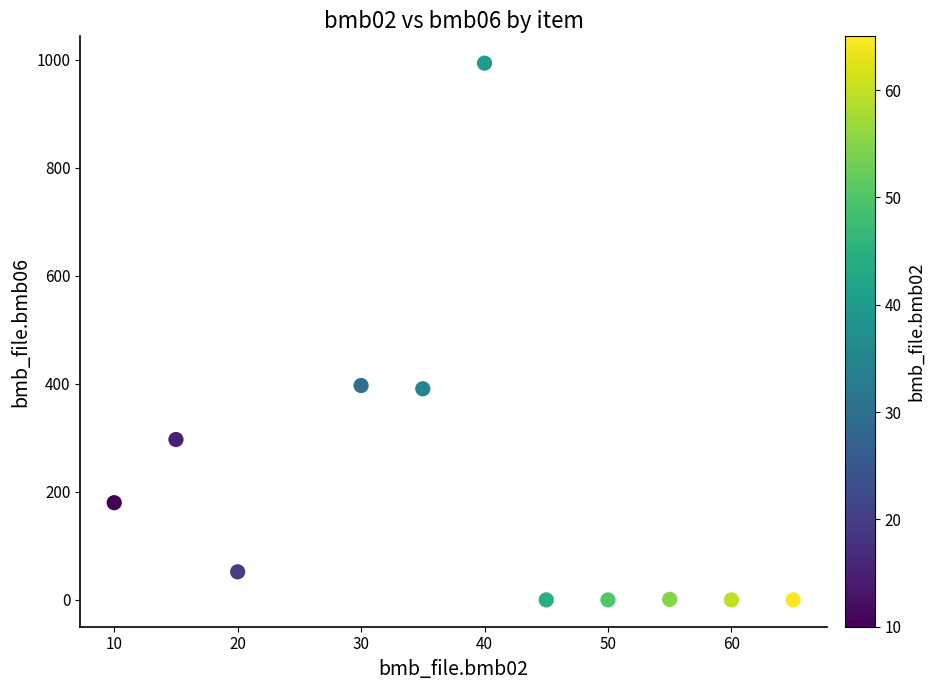

What is the average Y value?

210.2